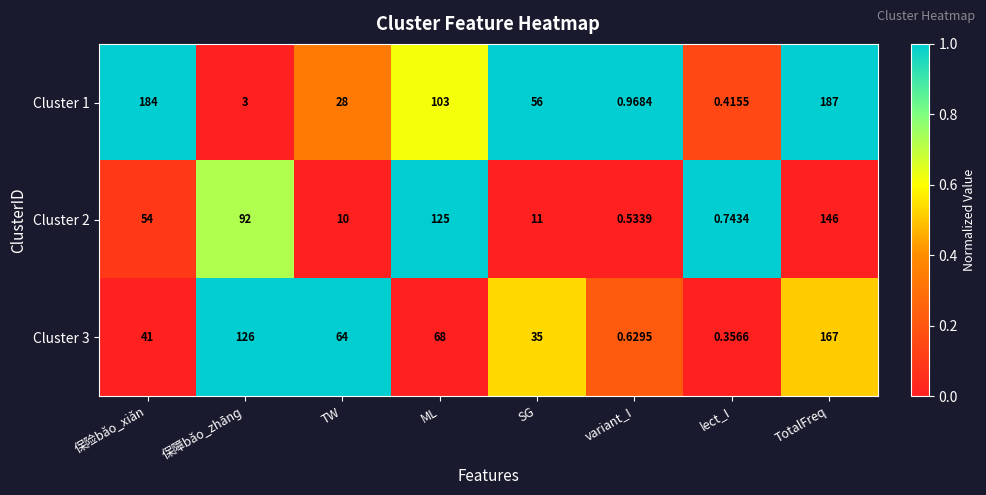

Which category has the highest value across all series?

TotalFreq